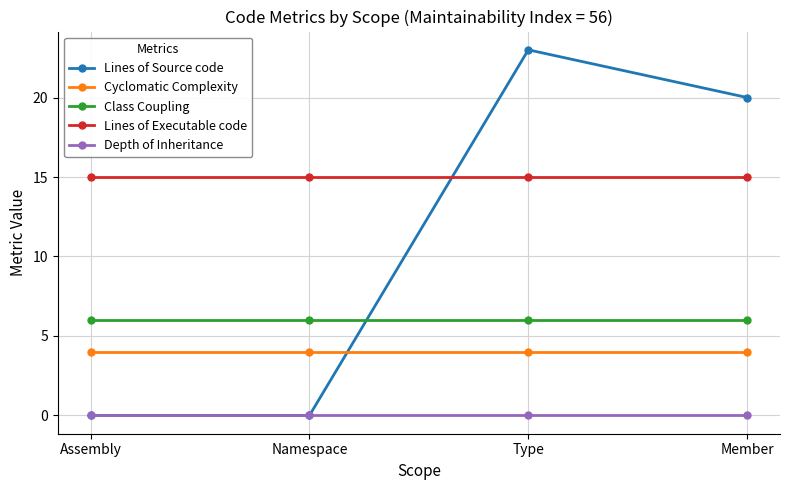

What is the total value across all series at Namespace?

25